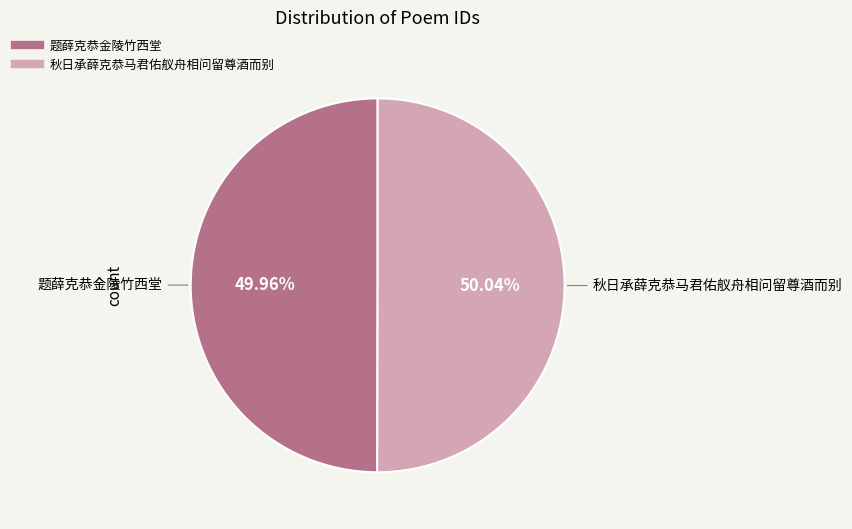

What is the total percentage of 秋日承薛克恭马君佑舣舟相问留尊酒而别 and 题薛克恭金陵竹西堂?

100.0%